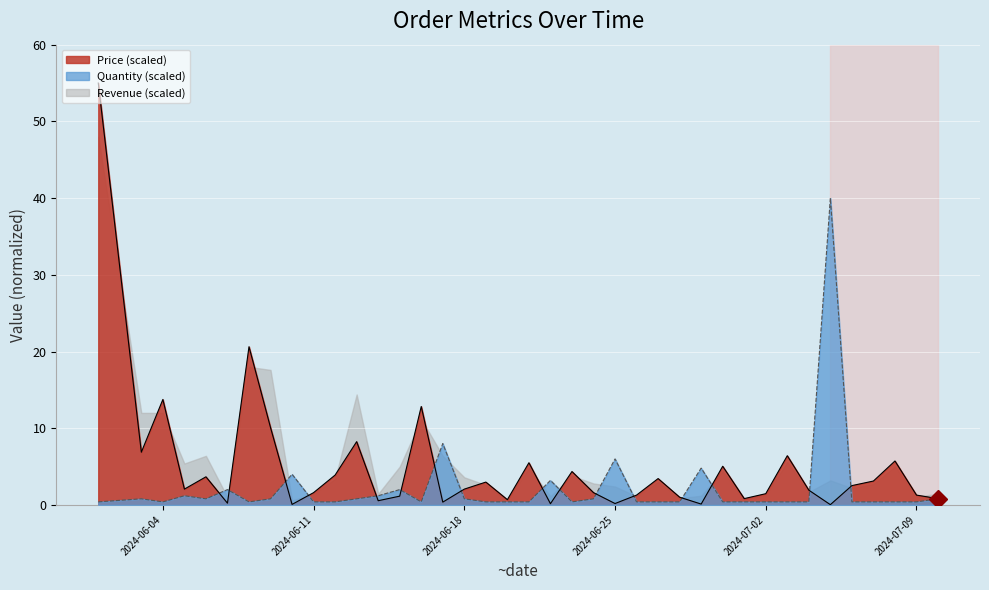

Which series has the largest total across all categories?

Revenue (scaled)